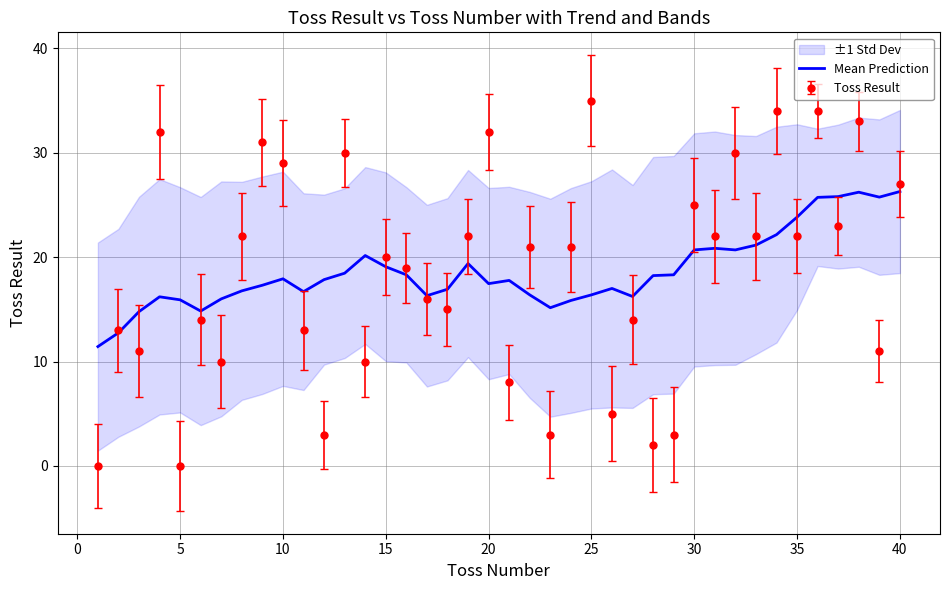

True or false: Mean Prediction has a value of 38.3 at 40.

False